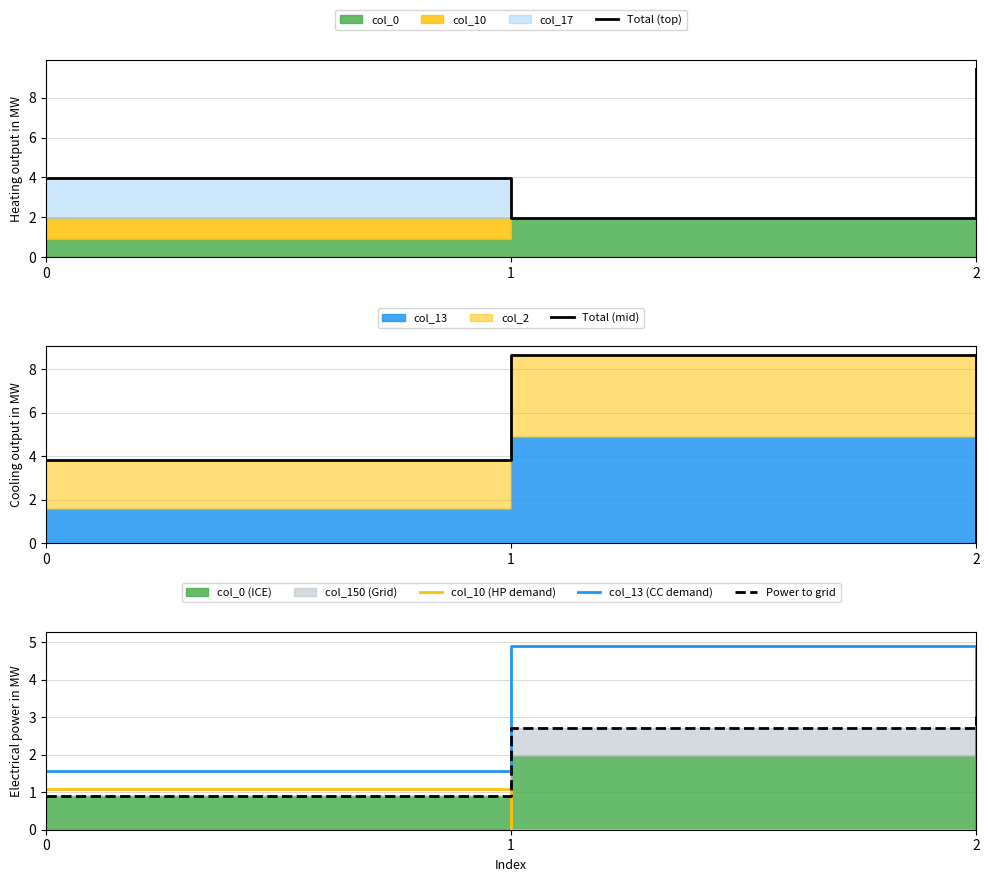

Which has a higher value, 0 or 2?

2